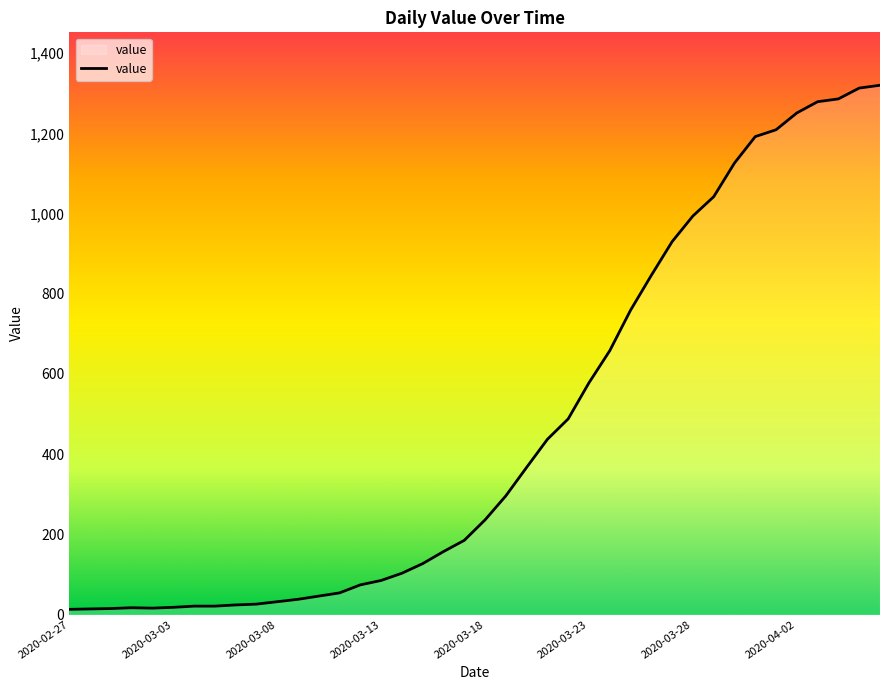

What is the difference between the maximum and minimum values?

1307